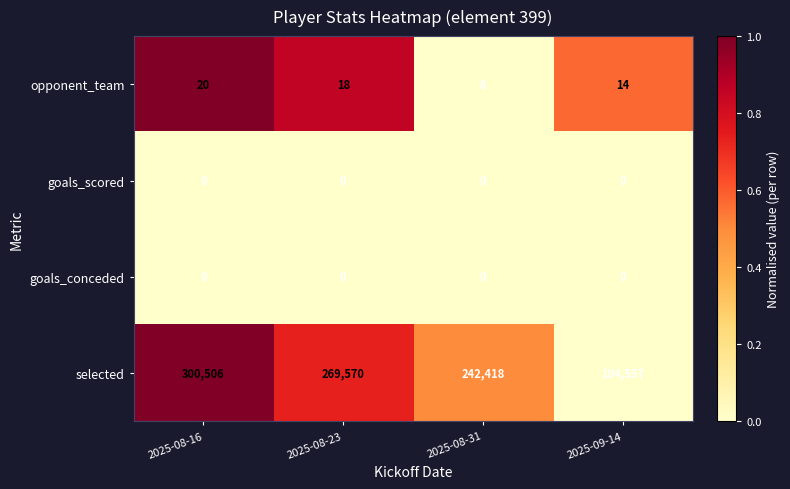

Count the number of data series in this chart.

4